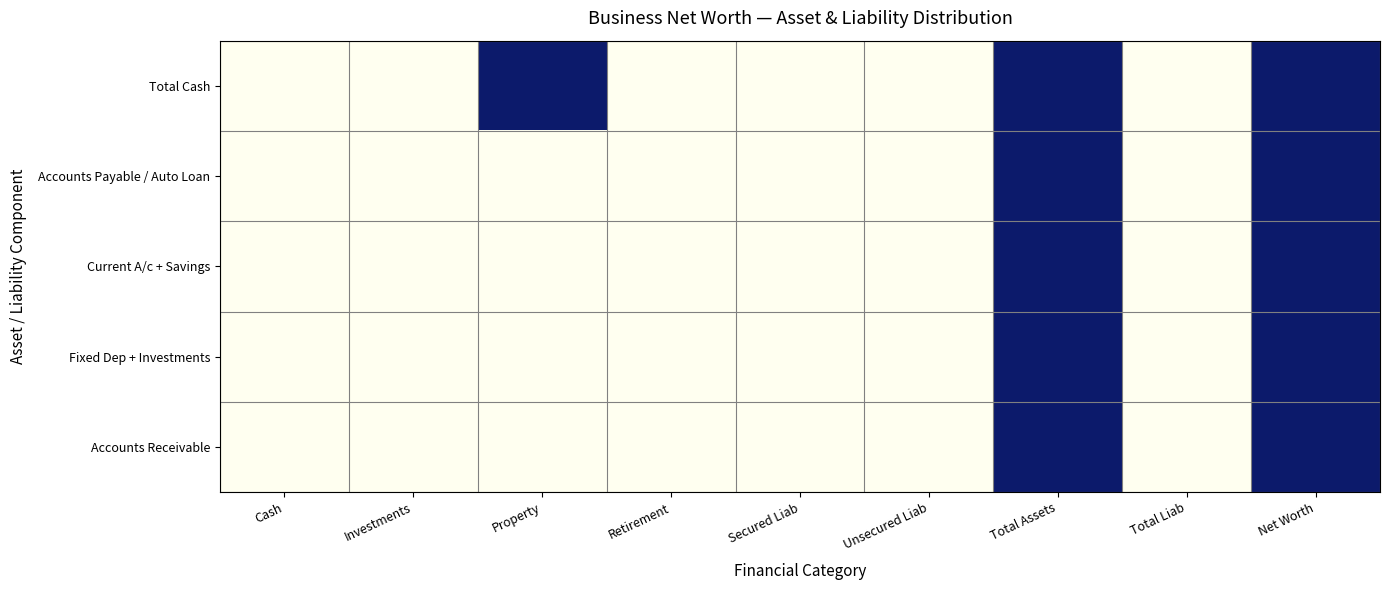

Rank the series by their maximum value, from lowest to highest.

Total Cash, Accounts Payable / Auto Loan, Current A/c + Savings, Fixed Dep + Investments, Accounts Receivable